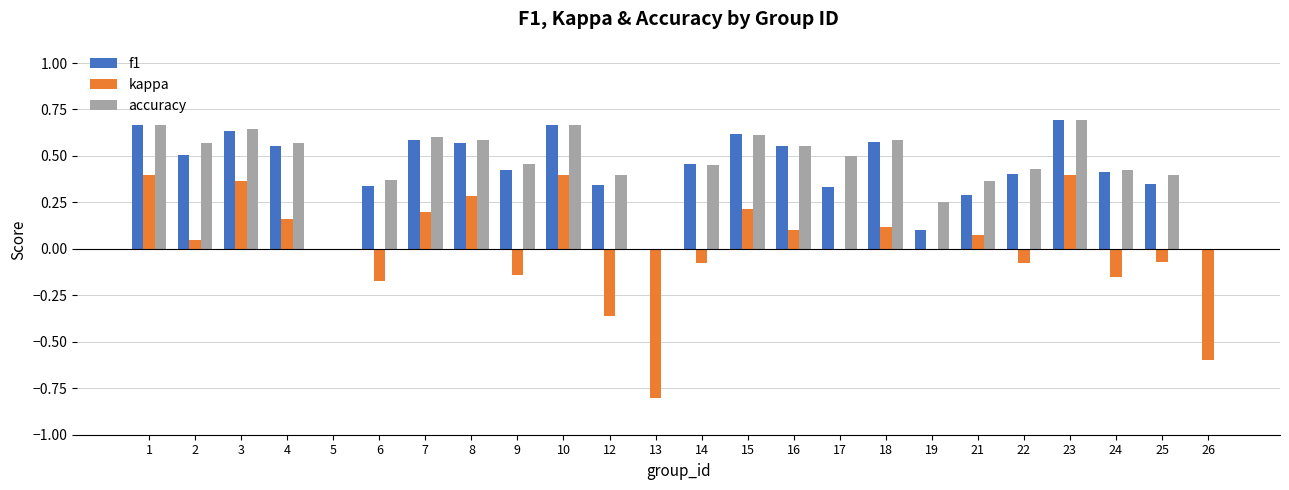

What is the sum of the f1 values at 7 and 25?

0.9